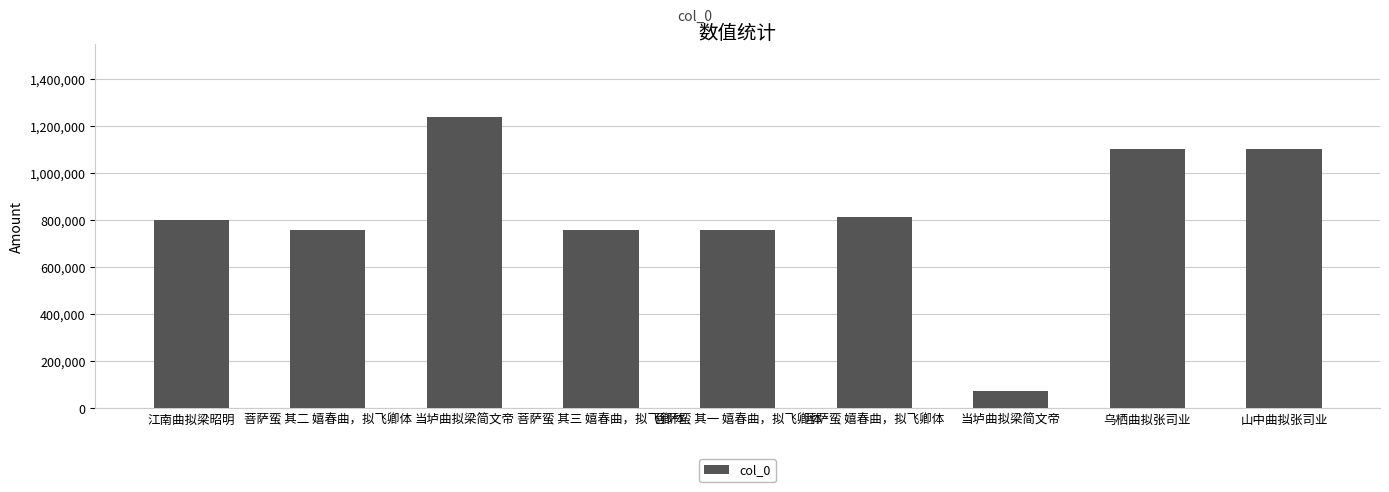

True or false: the data shows 1068349 at 菩萨蛮 其三 嬉春曲，拟飞卿体.

False